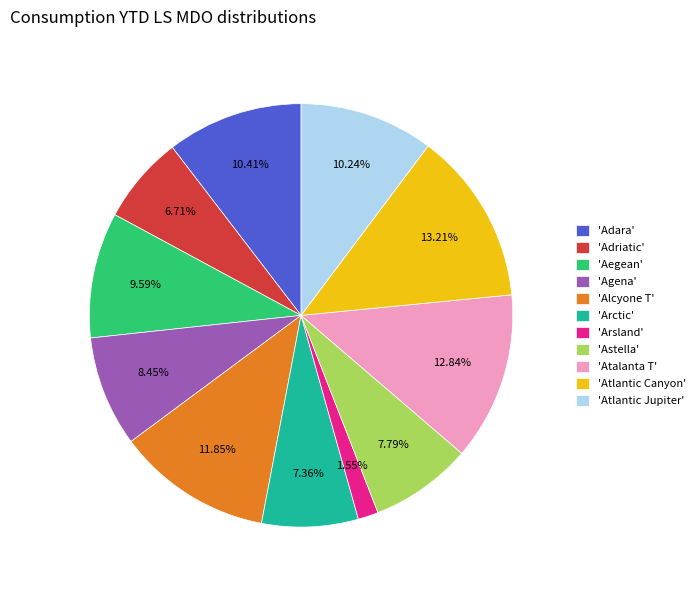

Which slice is the smallest?

'Arsland'